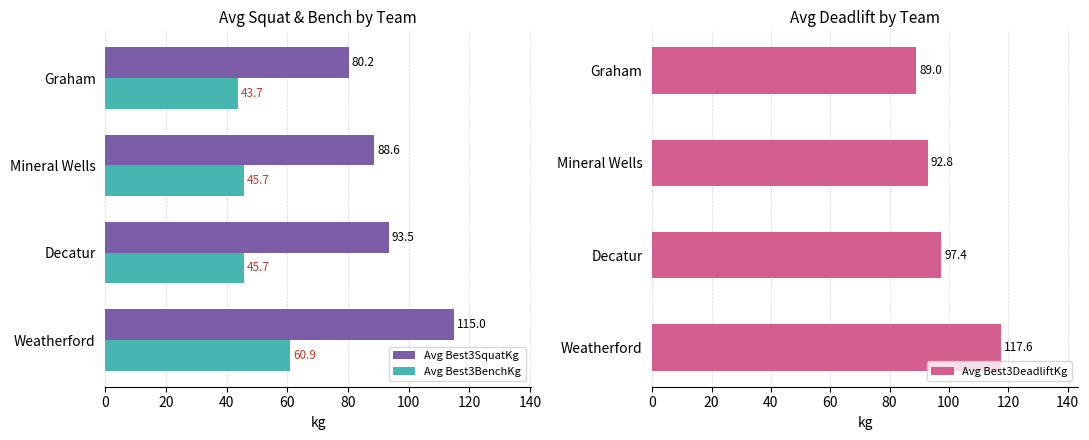

Which category has the lowest value in the Avg Best3SquatKg series?

Graham